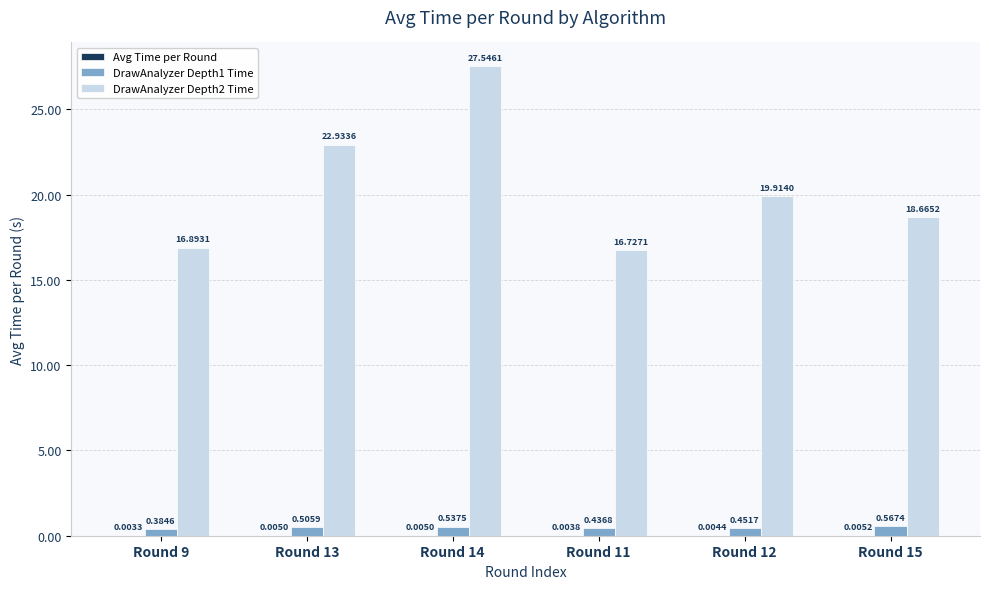

Between Round 9 and Round 15, which series saw the biggest shift?

DrawAnalyzer Depth2 Time